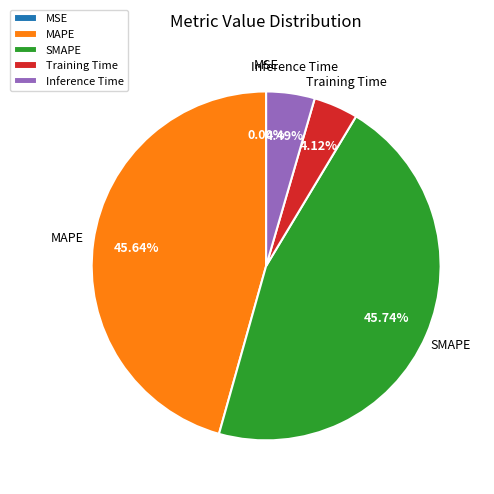

Is it true that MAPE is 46% of the pie?

True